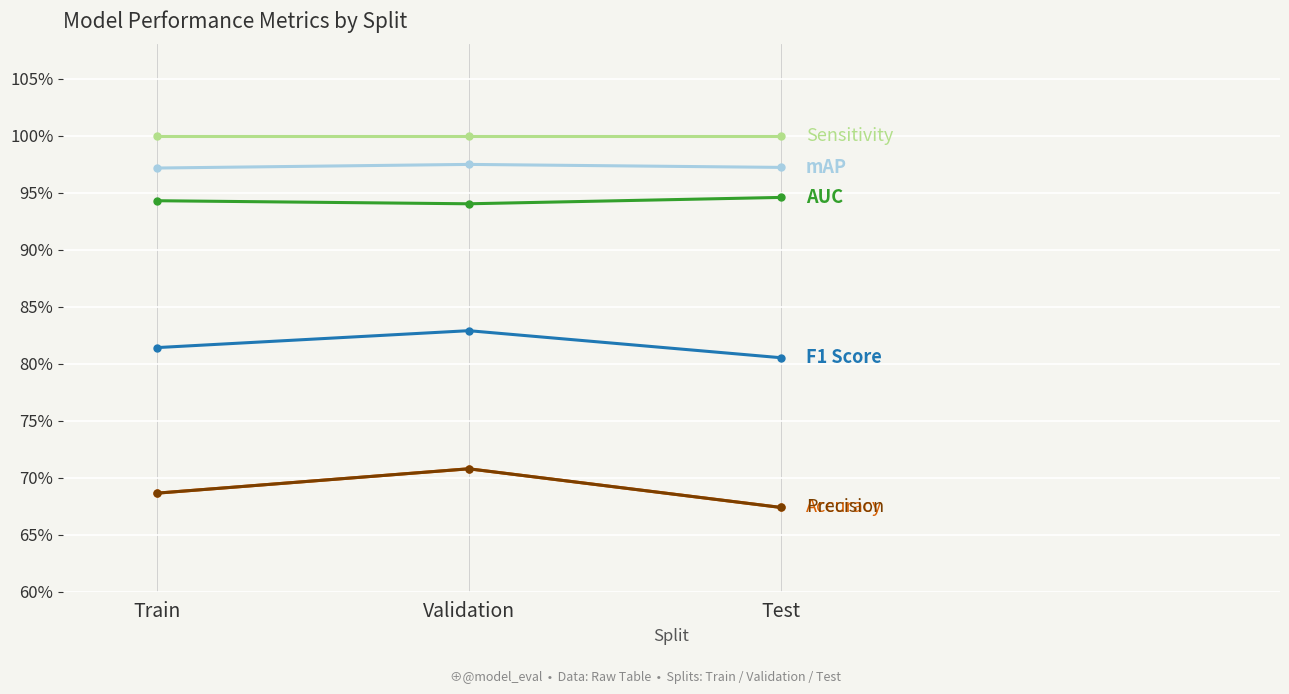

Reading right to left, list all the values displayed in this chart.

Accuracy: 0.7	0.7	0.7
Precision: 0.7	0.7	0.7
F1 Score: 0.8	0.8	0.8
AUC: 0.9	0.9	0.9
mAP: 1.0	1.0	1.0
Sensitivity: 1.0	1.0	1.0